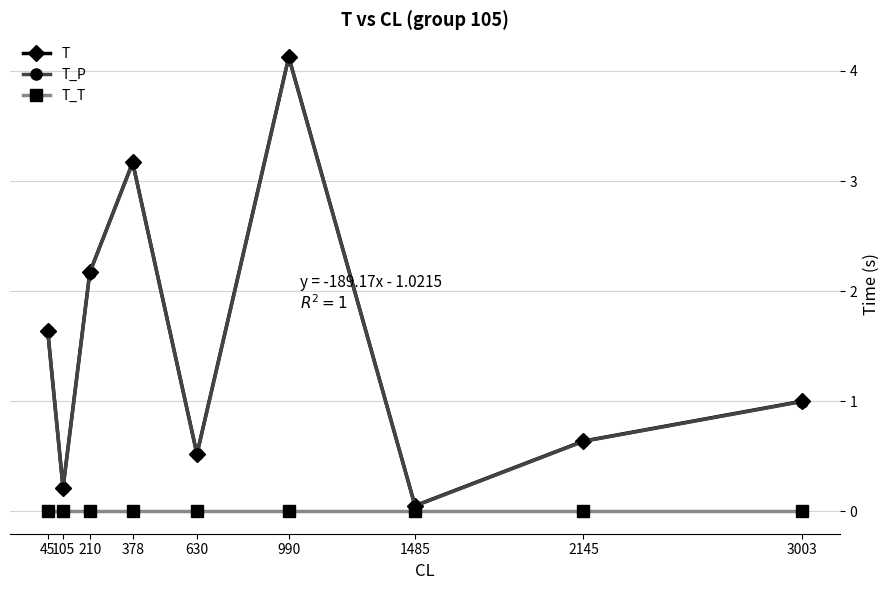

True or false: T_T and T cross at least once.

False